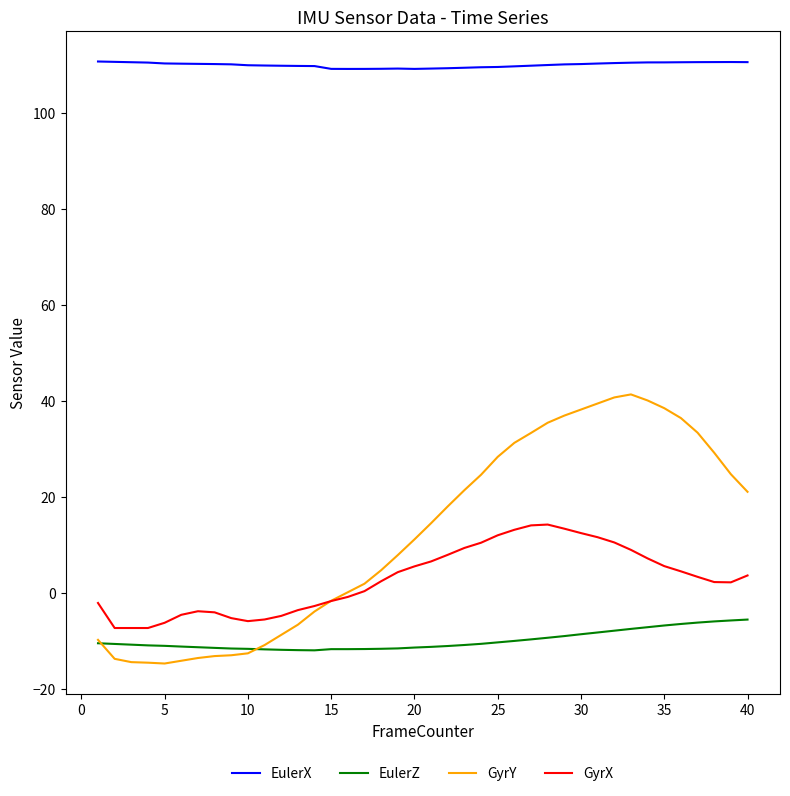

Rank the series by their maximum value, from highest to lowest.

EulerX, GyrY, GyrX, EulerZ